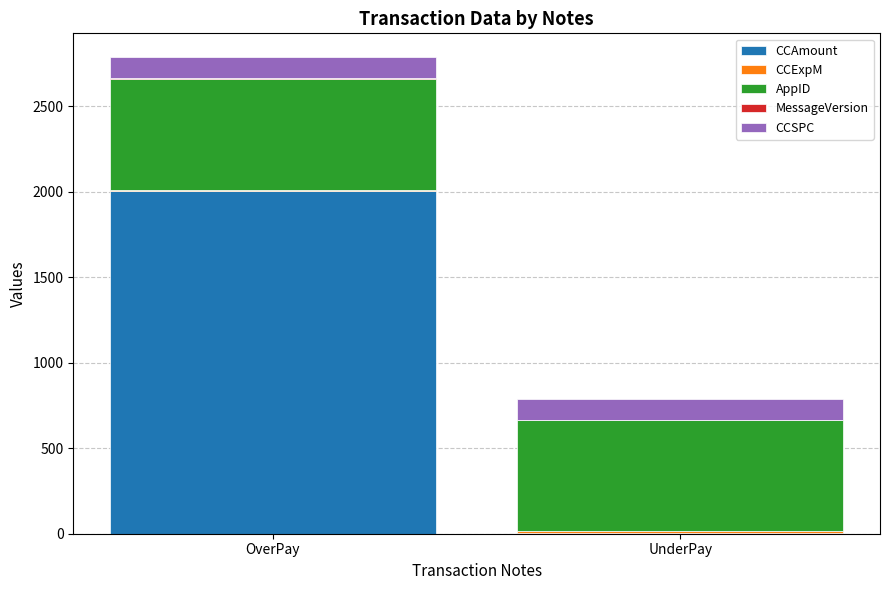

Which category has the highest value in the CCAmount series?

OverPay